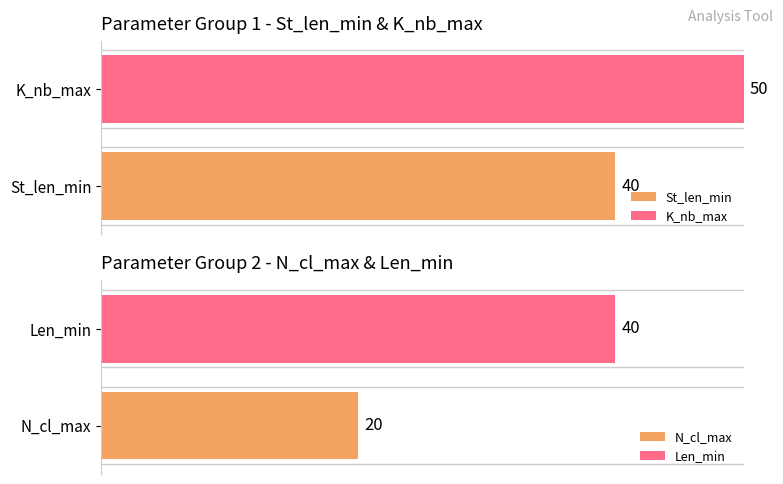

What are all the series names shown in the legend?

St_len_min, K_nb_max, N_cl_max, Len_min